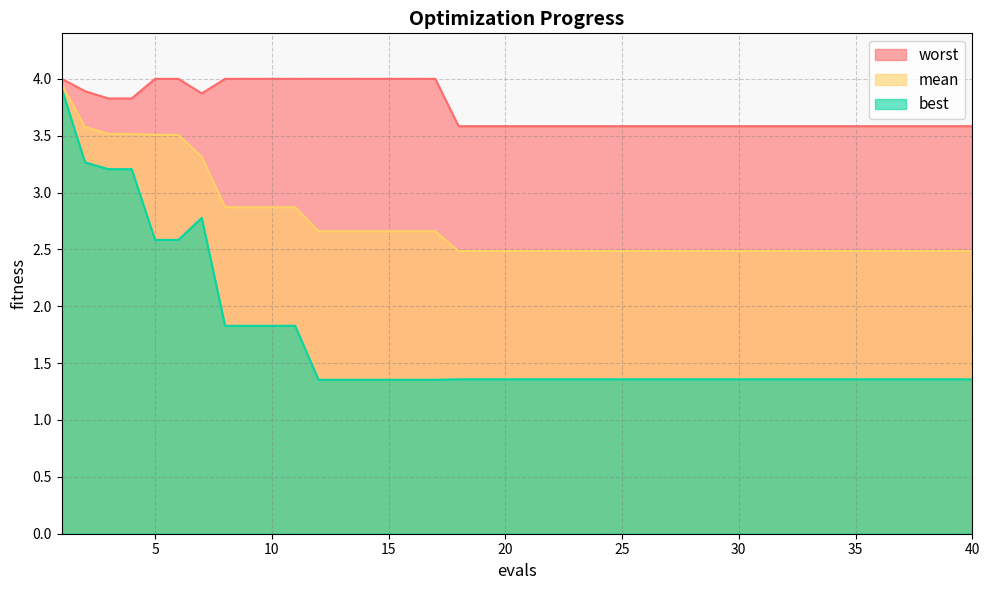

Reading right to left, list all the values displayed in this chart.

mean: 40=2.5	39=2.5	38=2.5	37=2.5	36=2.5	35=2.5	34=2.5	33=2.5	32=2.5	31=2.5	30=2.5	29=2.5	28=2.5	27=2.5	26=2.5	25=2.5	24=2.5	23=2.5	22=2.5	21=2.5	20=2.5	19=2.5	18=2.5	17=2.7	16=2.7	15=2.7	14=2.7	13=2.7	12=2.7	11=2.9	10=2.9	9=2.9	8=2.9	7=3.3	6=3.5	5=3.5	4=3.5	3=3.5	2=3.6	1=4.0
best: 40=1.4	39=1.4	38=1.4	37=1.4	36=1.4	35=1.4	34=1.4	33=1.4	32=1.4	31=1.4	30=1.4	29=1.4	28=1.4	27=1.4	26=1.4	25=1.4	24=1.4	23=1.4	22=1.4	21=1.4	20=1.4	19=1.4	18=1.4	17=1.4	16=1.4	15=1.4	14=1.4	13=1.4	12=1.4	11=1.8	10=1.8	9=1.8	8=1.8	7=2.8	6=2.6	5=2.6	4=3.2	3=3.2	2=3.3	1=3.9
worst: 40=3.6	39=3.6	38=3.6	37=3.6	36=3.6	35=3.6	34=3.6	33=3.6	32=3.6	31=3.6	30=3.6	29=3.6	28=3.6	27=3.6	26=3.6	25=3.6	24=3.6	23=3.6	22=3.6	21=3.6	20=3.6	19=3.6	18=3.6	17=4.0	16=4.0	15=4.0	14=4.0	13=4.0	12=4.0	11=4.0	10=4.0	9=4.0	8=4.0	7=3.9	6=4.0	5=4.0	4=3.8	3=3.8	2=3.9	1=4.0